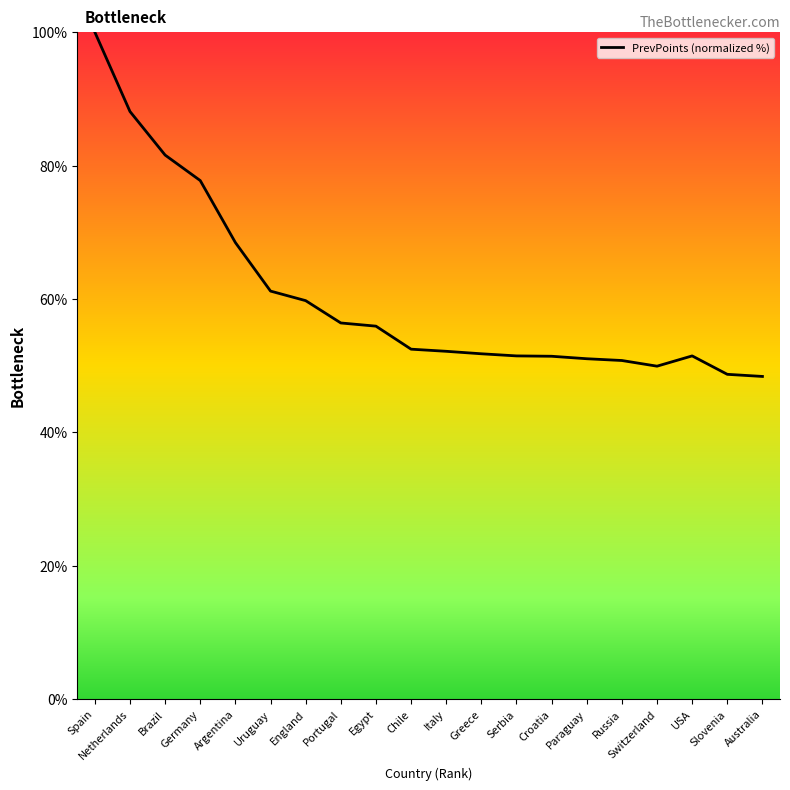

Between Slovenia and Argentina, which is larger?

Argentina